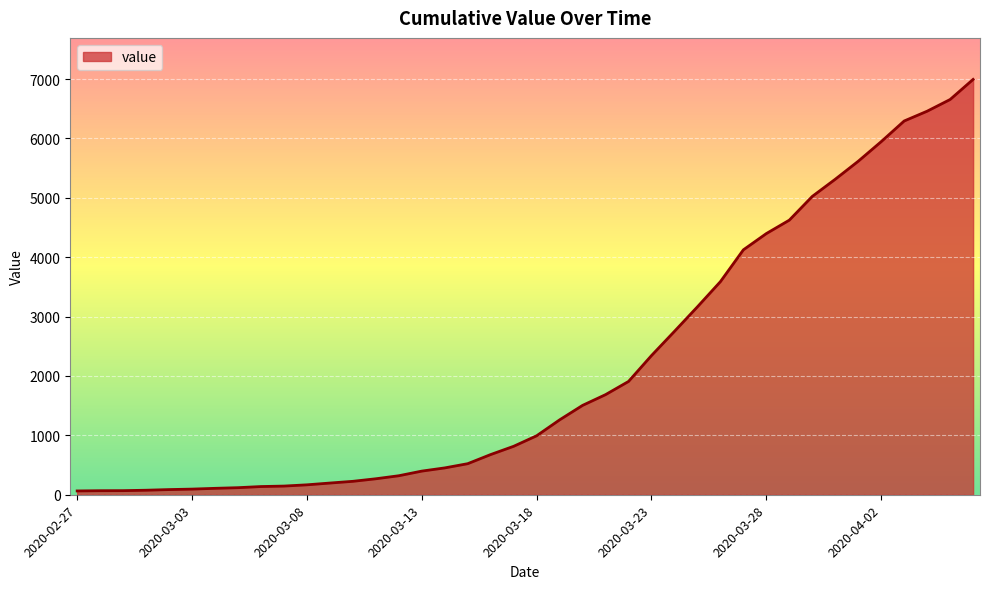

What is the greatest value displayed?

6995